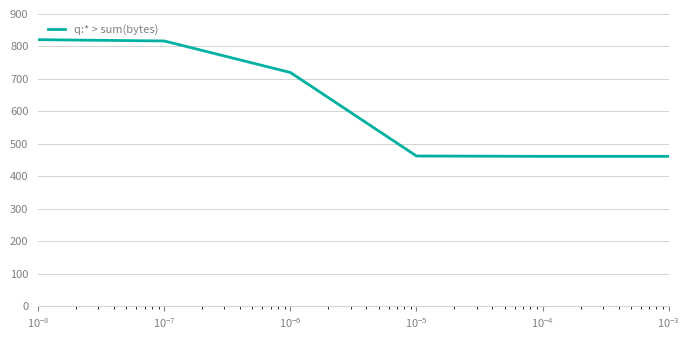

True or false: there are more than 1 points higher than both neighbors.

False